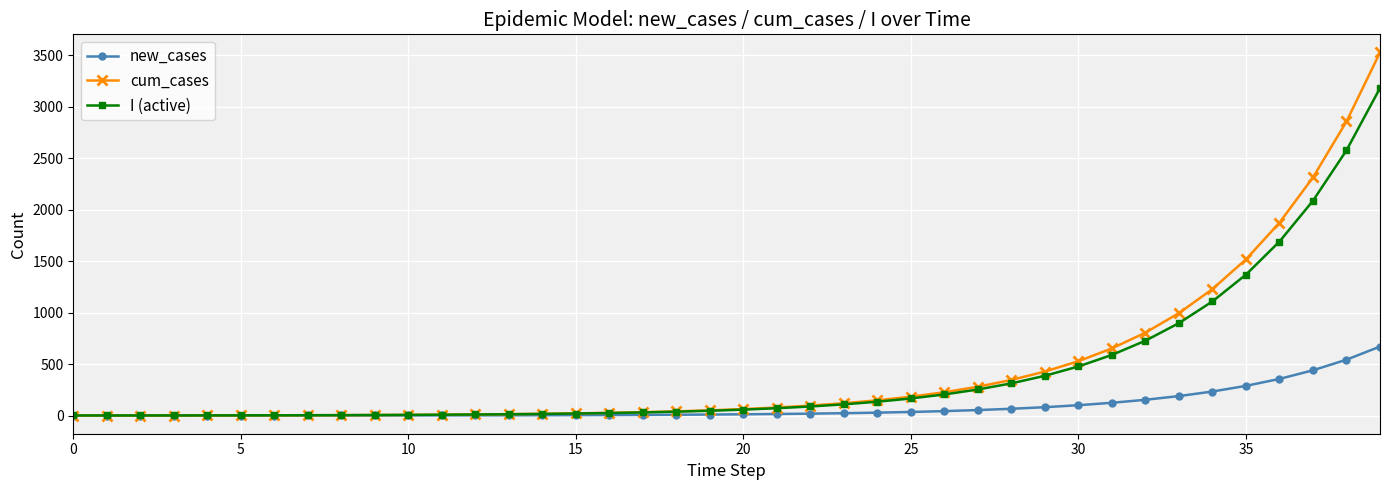

List the series in order of their peak value, lowest first.

new_cases, I (active), cum_cases